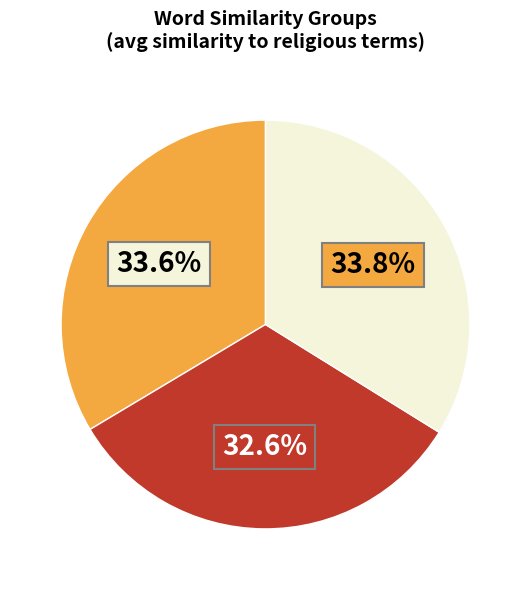

Is there a majority slice in this chart?

No